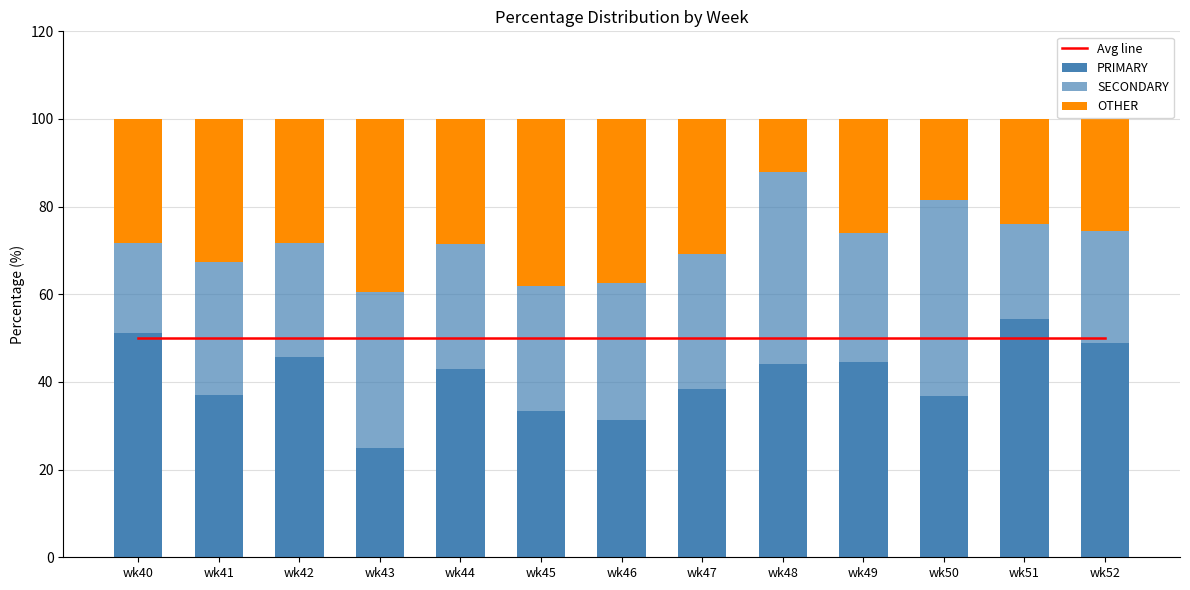

Reading left to right, list all the values displayed in this chart.

Avg line: 50.0	50.0	50.0	50.0	50.0	50.0	50.0	50.0	50.0	50.0	50.0	50.0	50.0
PRIMARY: 51.3	37.0	45.7	25.0	42.9	33.3	31.2	38.5	44.0	44.4	36.8	54.3	48.9
SECONDARY: 20.5	30.4	26.1	35.4	28.6	28.6	31.2	30.8	44.0	29.6	44.7	21.7	25.5
OTHER: 28.2	32.6	28.3	39.6	28.6	38.1	37.5	30.8	12.0	25.9	18.4	23.9	25.5